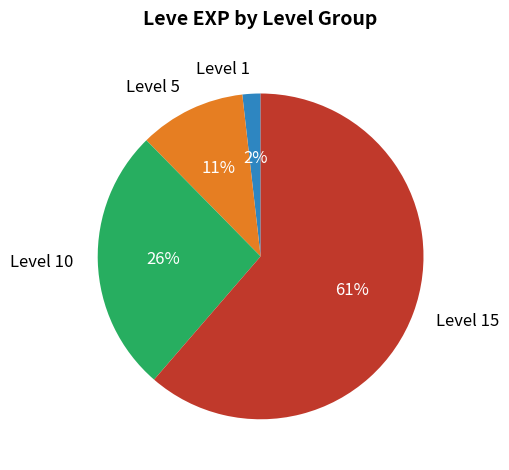

Rank the categories by value from highest to lowest.

Level 15, Level 10, Level 5, Level 1